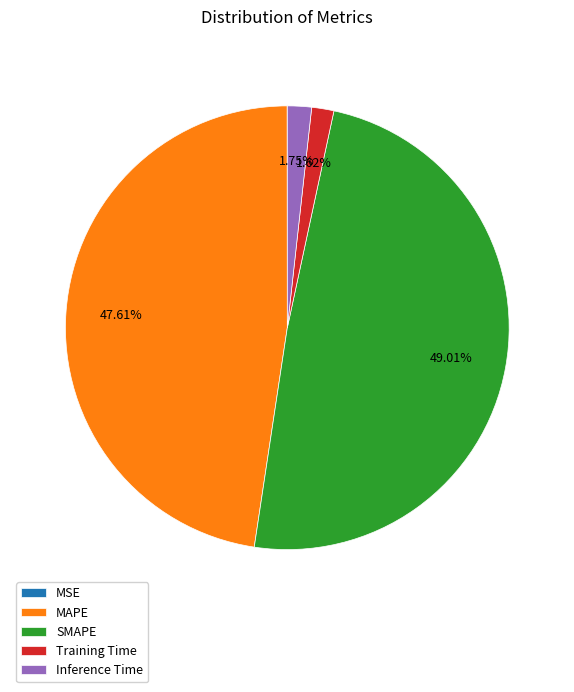

What percentage is the Training Time slice, to the nearest percent?

2%